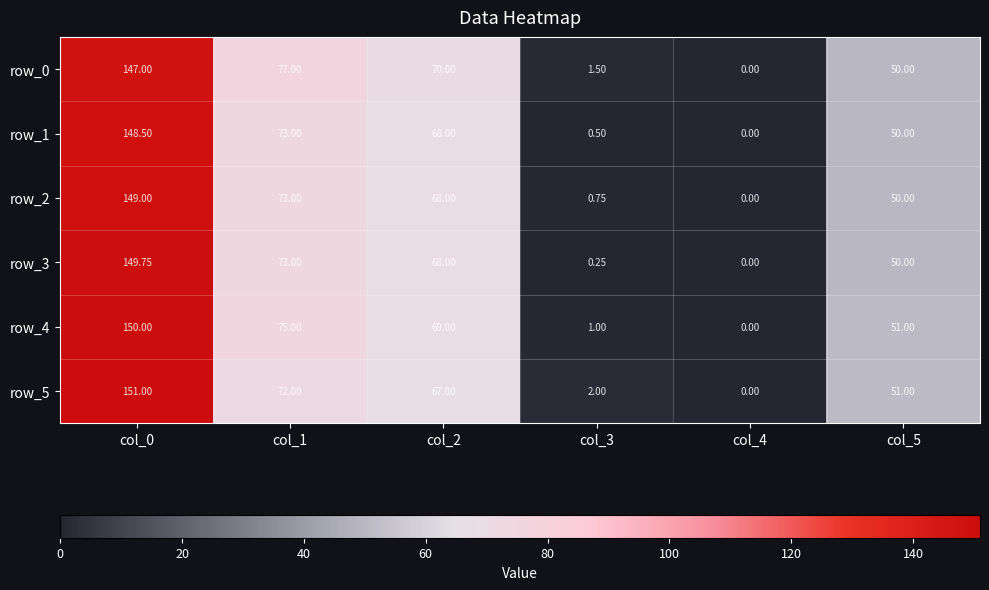

Read the row_2 value at col_1.

73.0